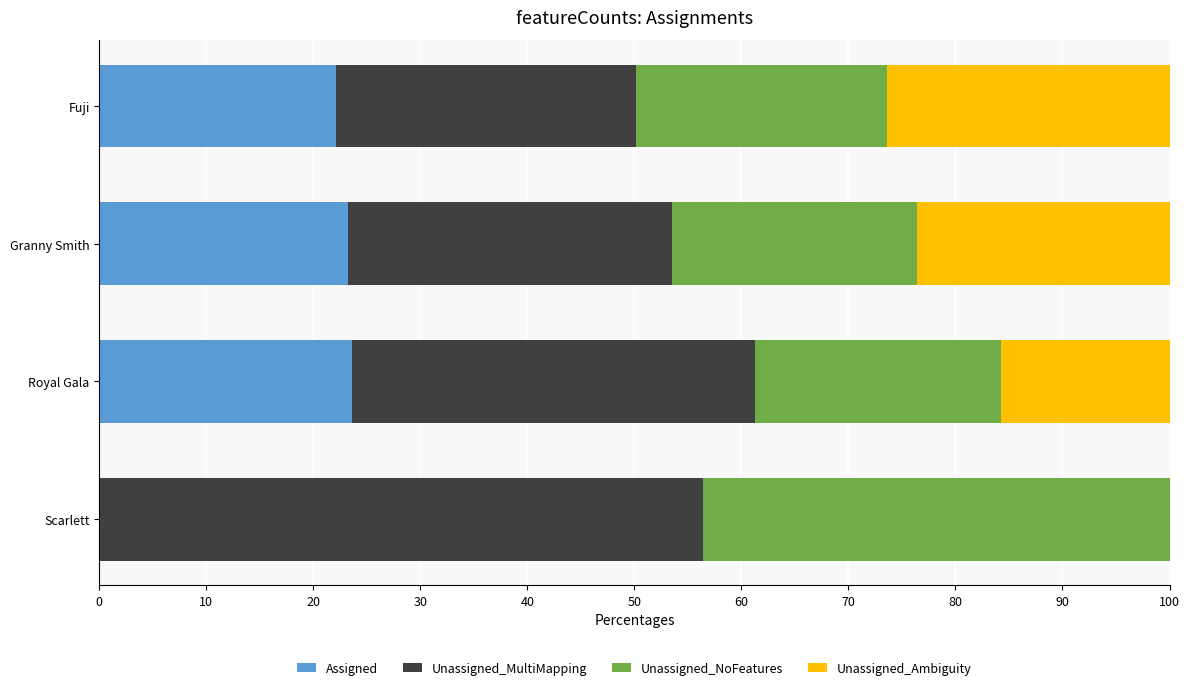

True or false: Assigned has a value of 35.3 at Royal Gala.

False